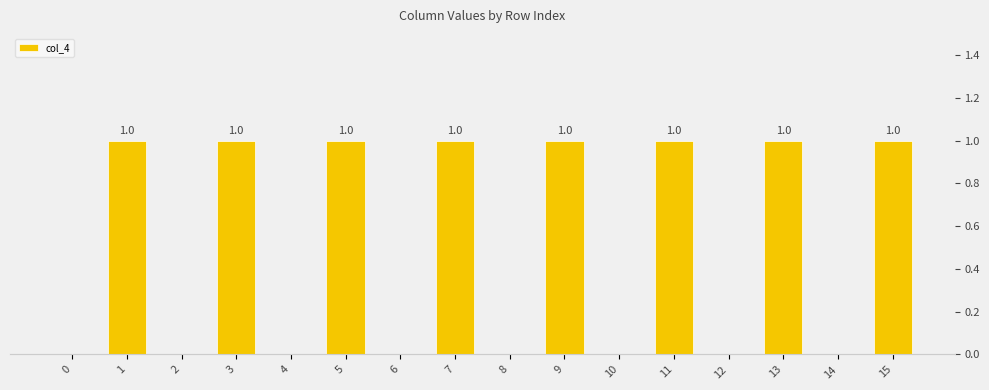

List the labels in order of value, smallest first.

0, 2, 4, 6, 8, 10, 12, 14, 1, 3, 5, 7, 9, 11, 13, 15